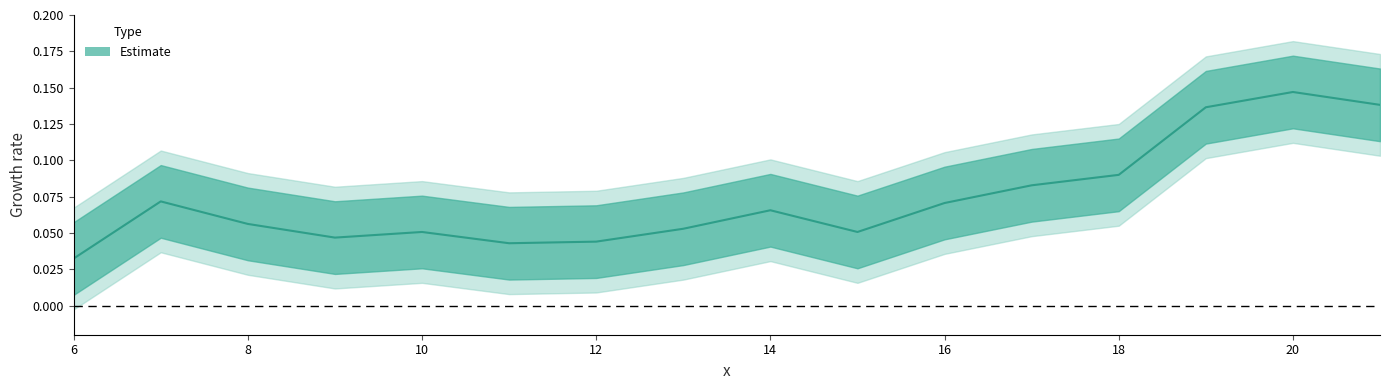

Reading left to right, extract all data points from this chart.

0.0	0.1	0.1	0.0	0.1	0.0	0.0	0.1	0.1	0.1	0.1	0.1	0.1	0.1	0.1	0.1